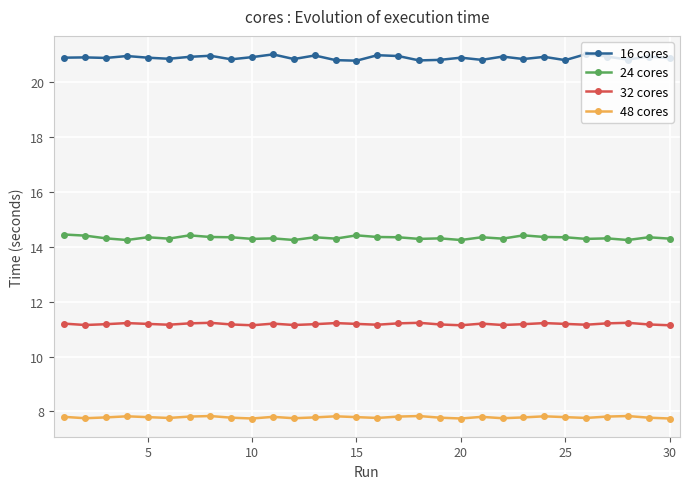

At how many categories does at least one series exceed 10?

30